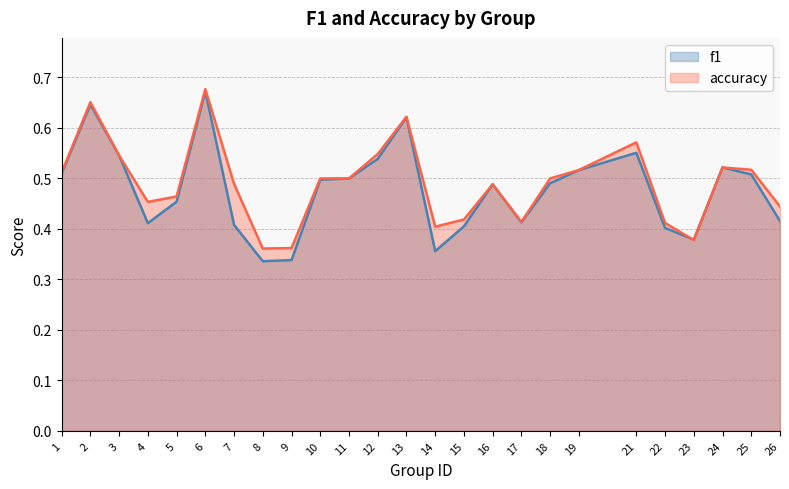

Which label corresponds to the largest value in the chart?

6